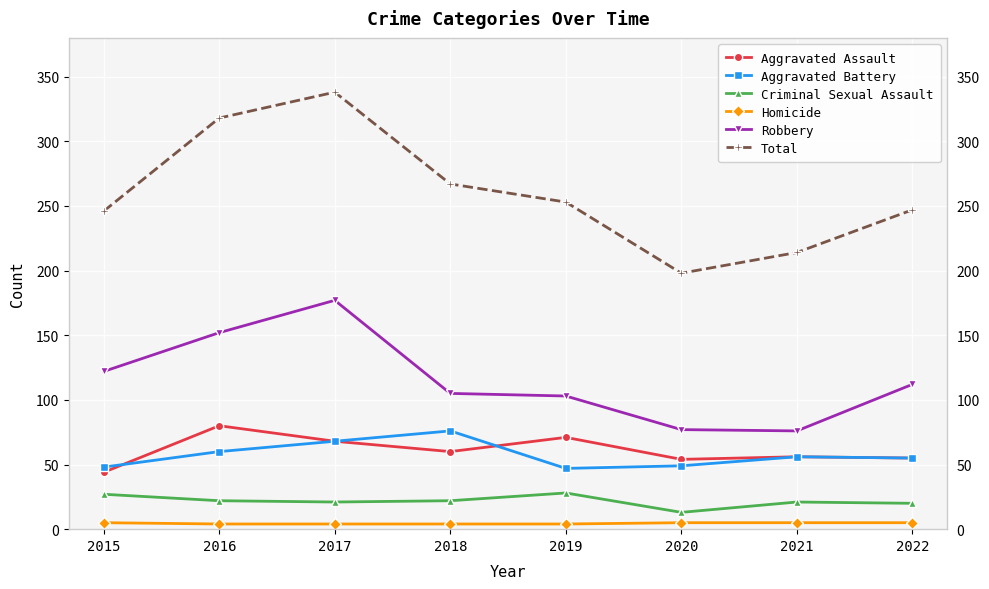

At 2016, list the series in order from smallest to largest.

Homicide, Criminal Sexual Assault, Aggravated Battery, Aggravated Assault, Robbery, Total